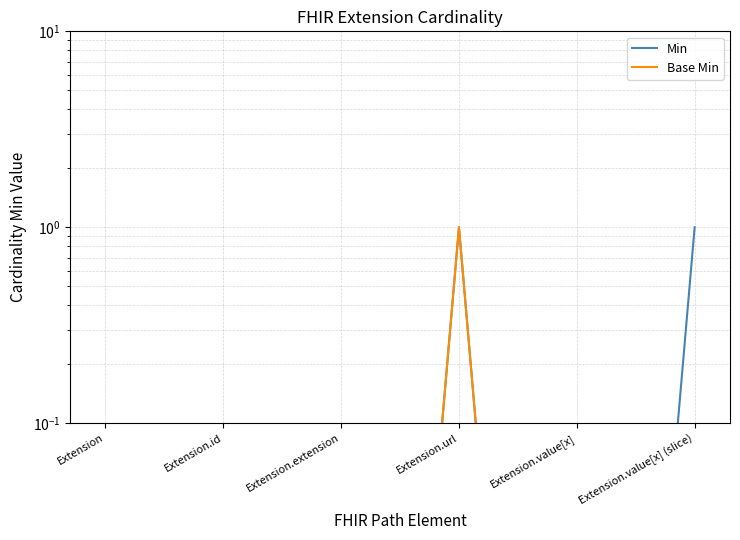

Which category has the lowest value in the Base Min series?

Extension